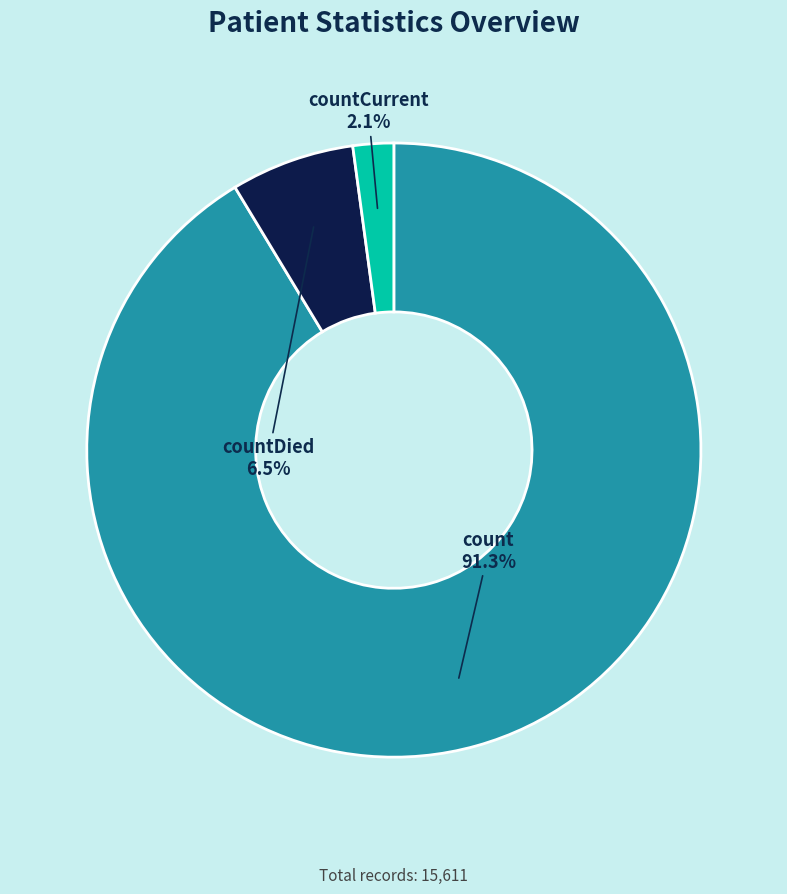

Does countCurrent represent more than half of the total?

No